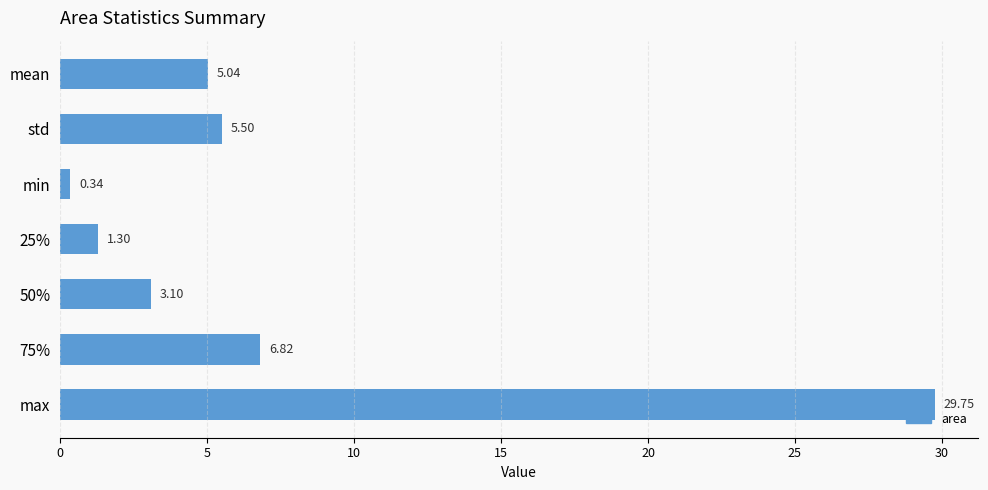

What is the label of the 6th bar from the bottom?

std